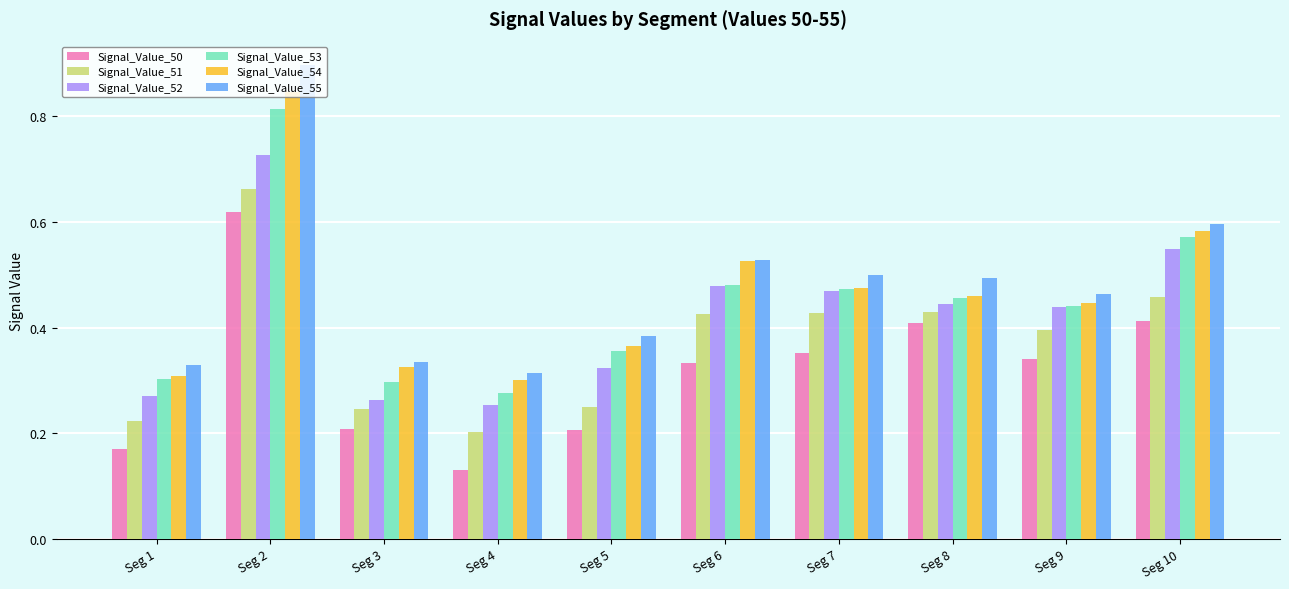

How many groups of bars are there?

10